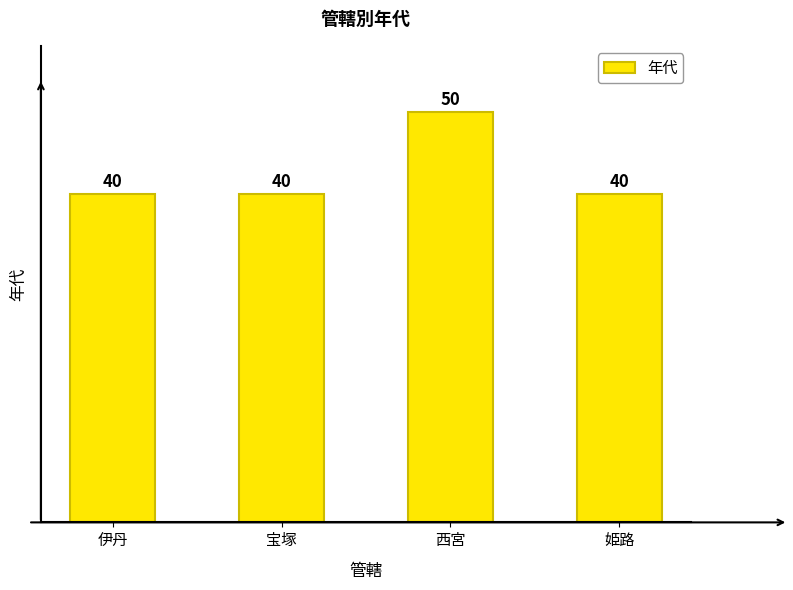

What is the minimum value shown in the chart?

40